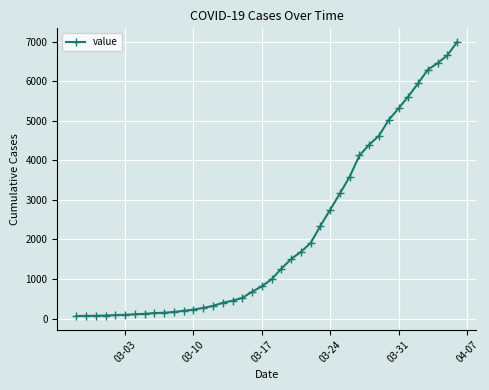

What is the greatest value displayed?

6995